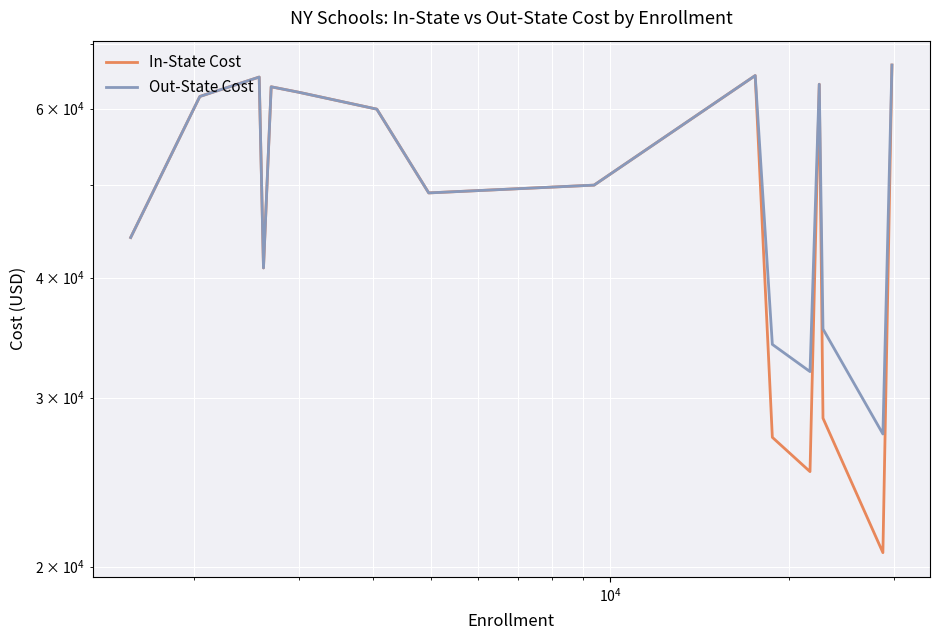

What is the average value of the Out-State Cost series?

51251